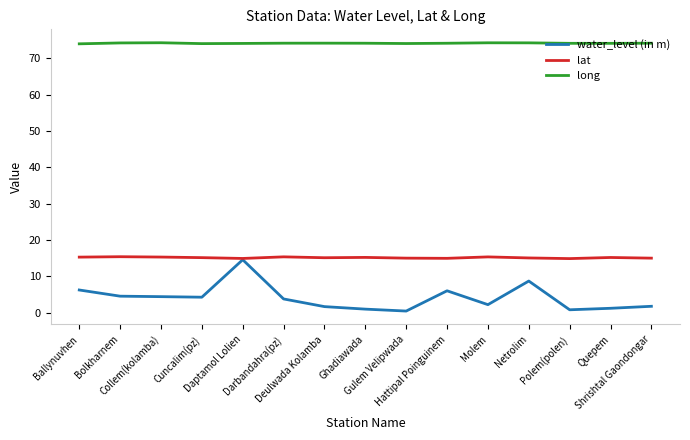

Which series has the widest spread of values?

water_level (in m)